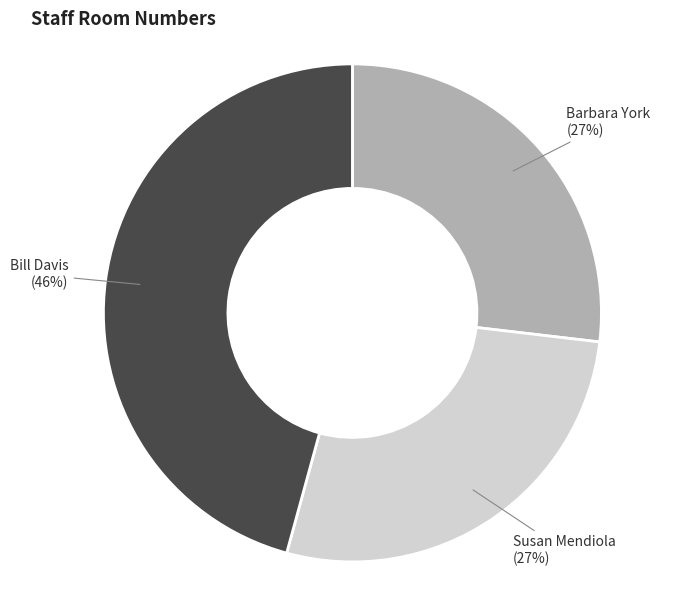

Is it true that Bill Davis is 46% of the pie?

True